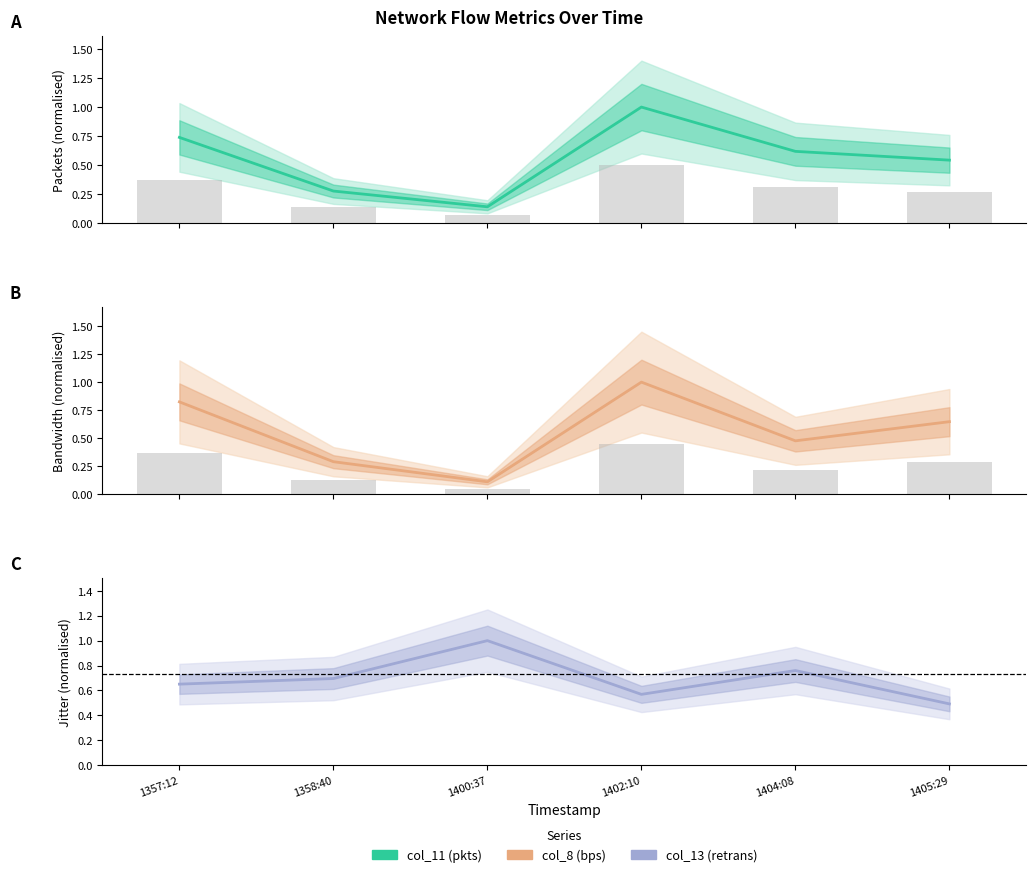

Which series has the largest range (max minus min)?

col_8 (bps)